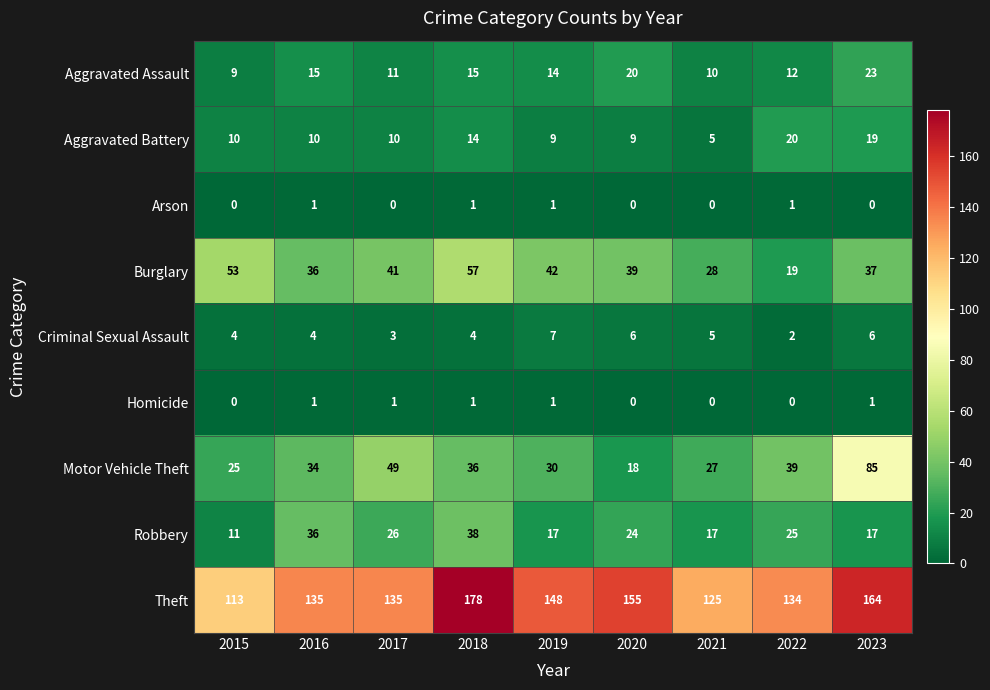

Count the number of data series in this chart.

9